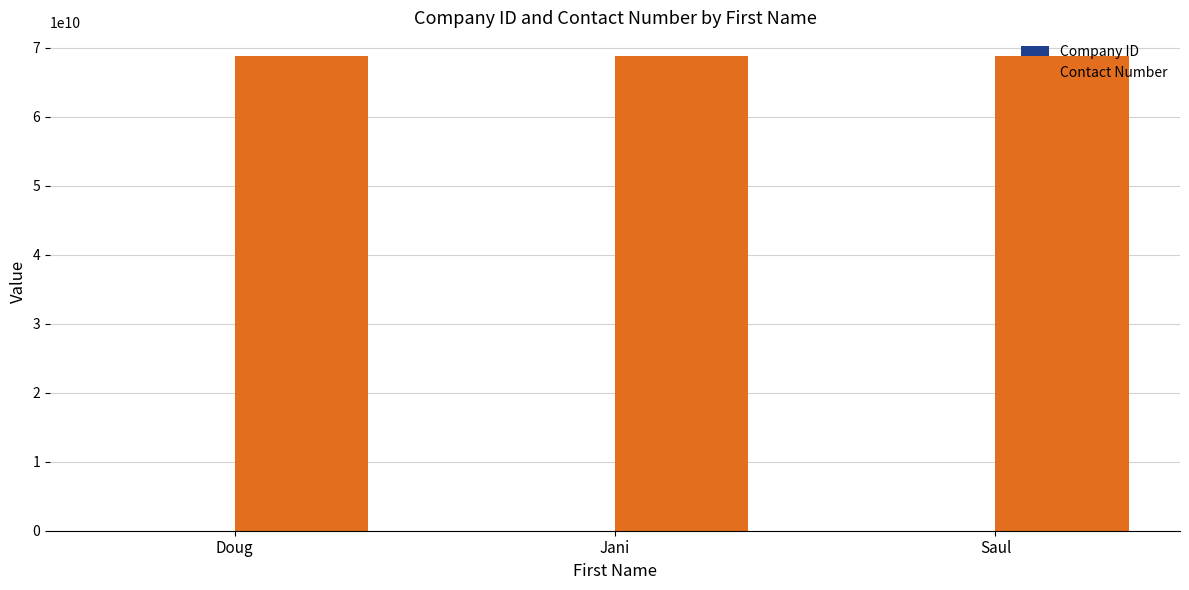

The value of Contact Number at Jani is 68776862972. True or false?

True